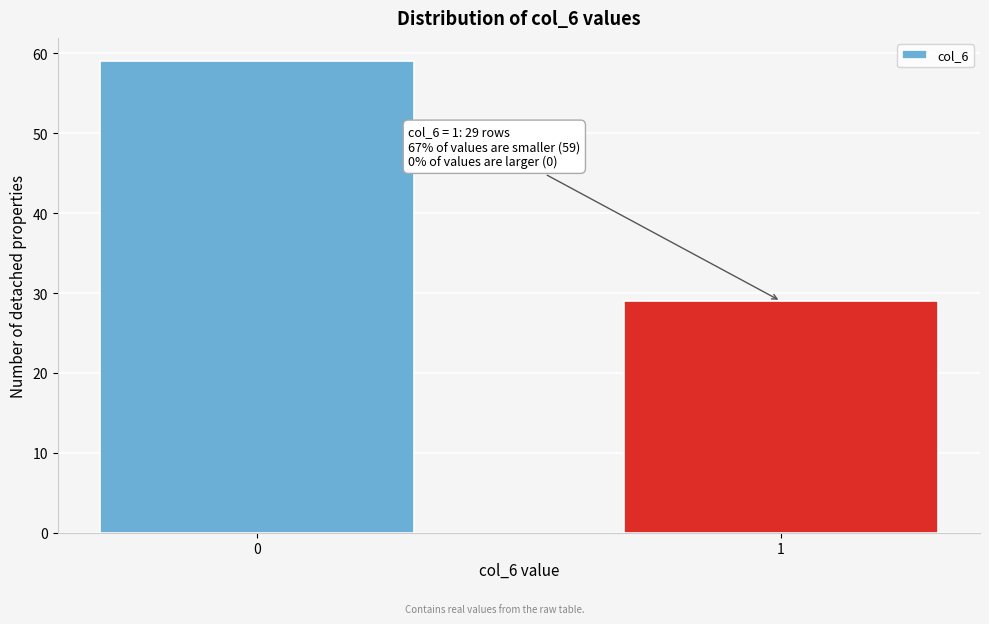

Reading left to right, transcribe all the data shown in this chart.

59	29